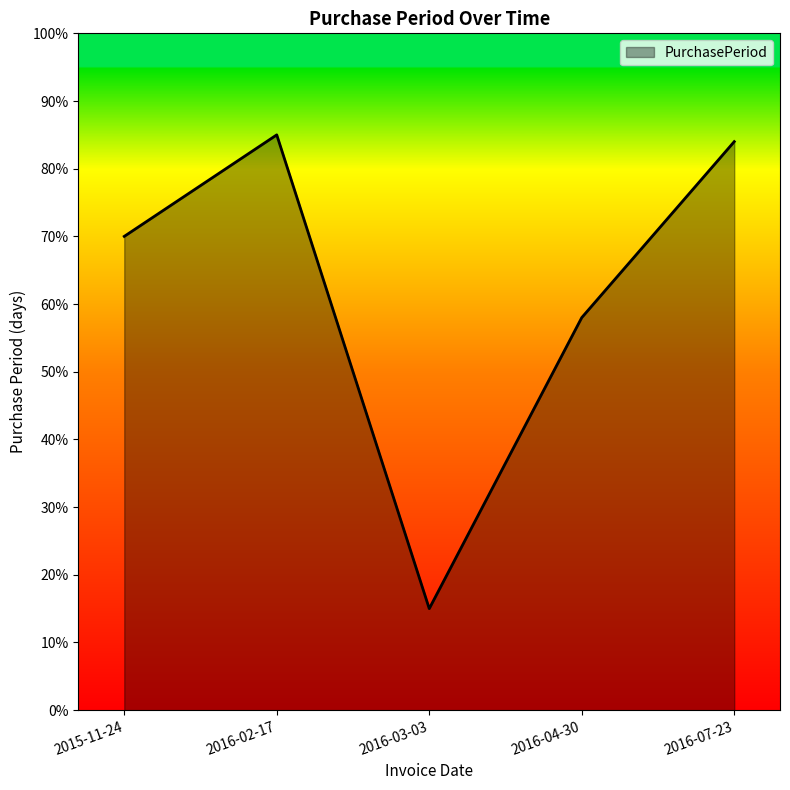

List the labels in order of value, smallest first.

2016-03-03, 2016-04-30, 2015-11-24, 2016-07-23, 2016-02-17